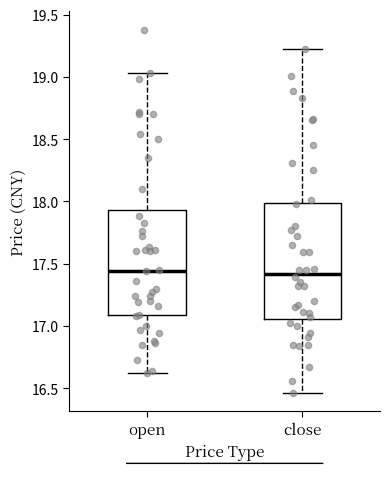

Which box is the tallest, from its lower edge to its upper edge?

close